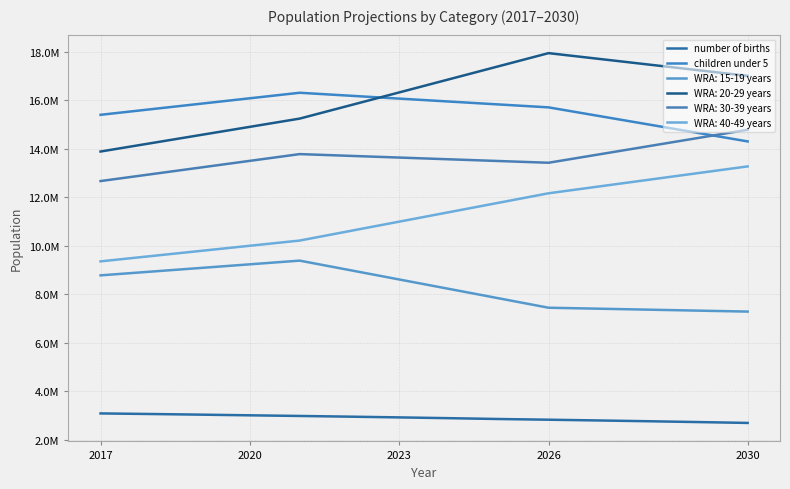

True or false: children under 5 and number of births cross at least once.

False